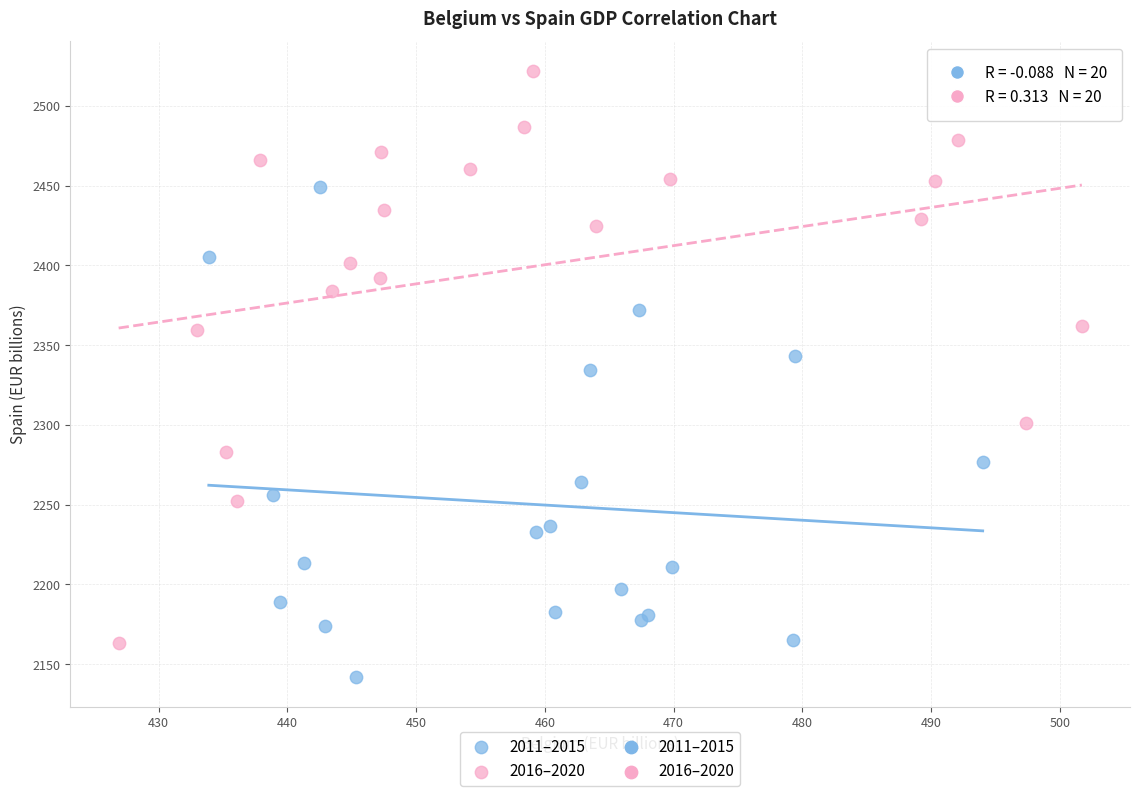

Which series contains the lowest Y value?

2011–2015